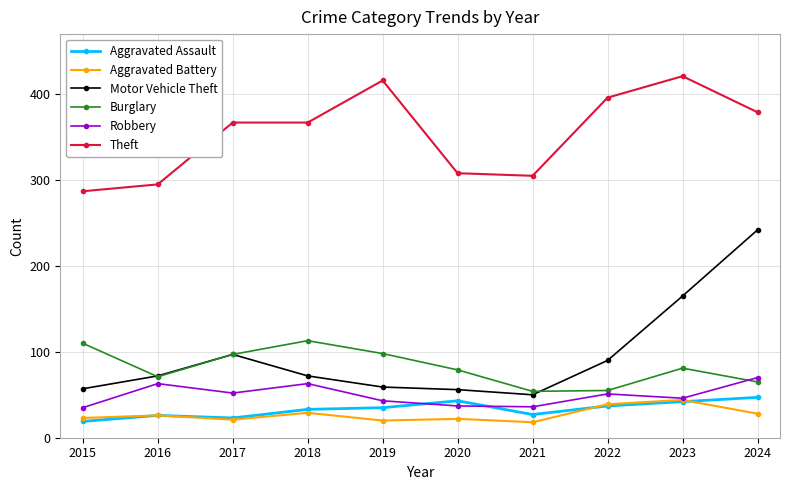

Count the number of categories in the chart.

10